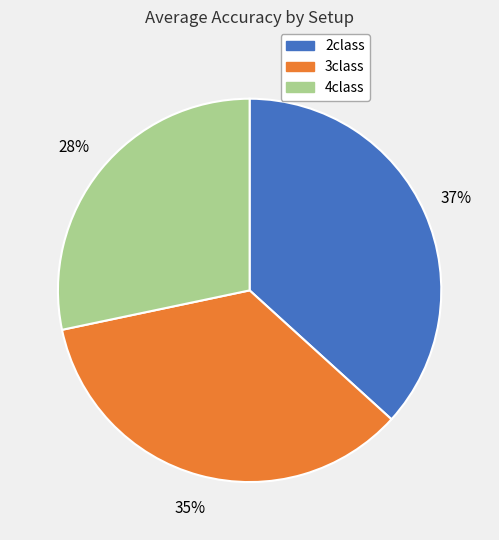

To the nearest percent, what is the average slice percentage?

33%